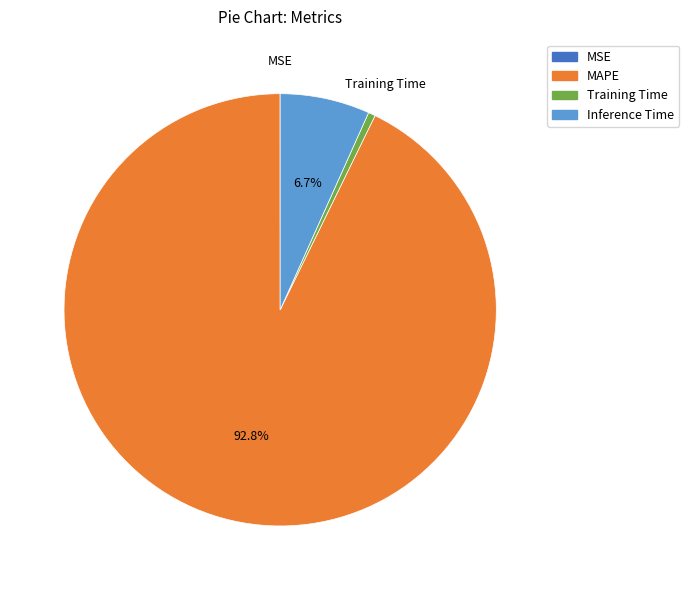

What percentage is the Inference Time slice, to the nearest percent?

7%